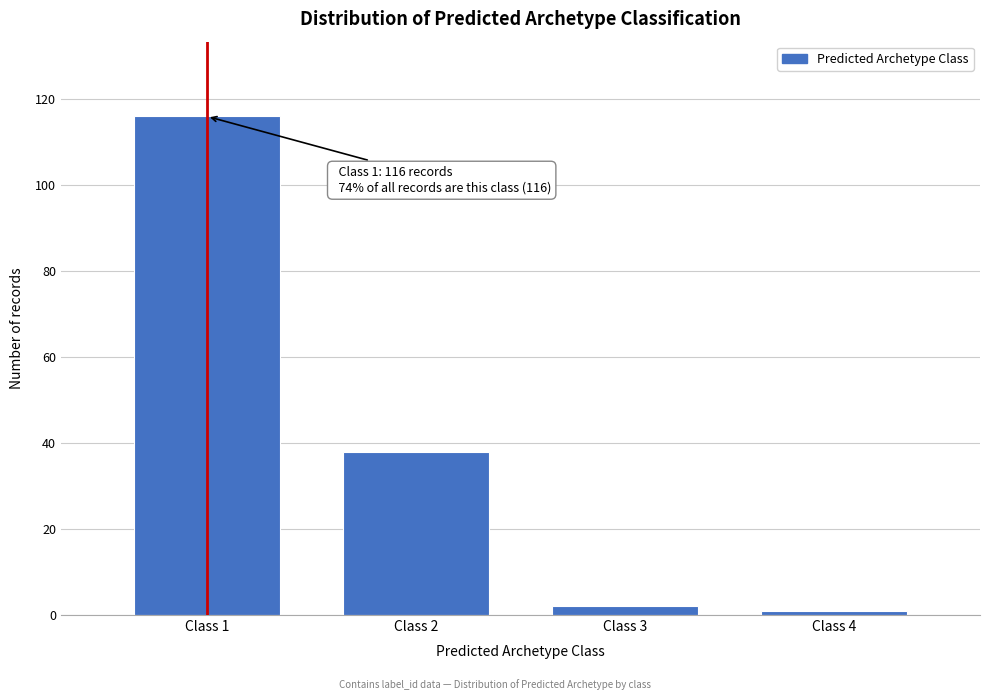

Reading left to right, extract all data points from this chart.

Class 1=116	Class 2=38	Class 3=2	Class 4=1